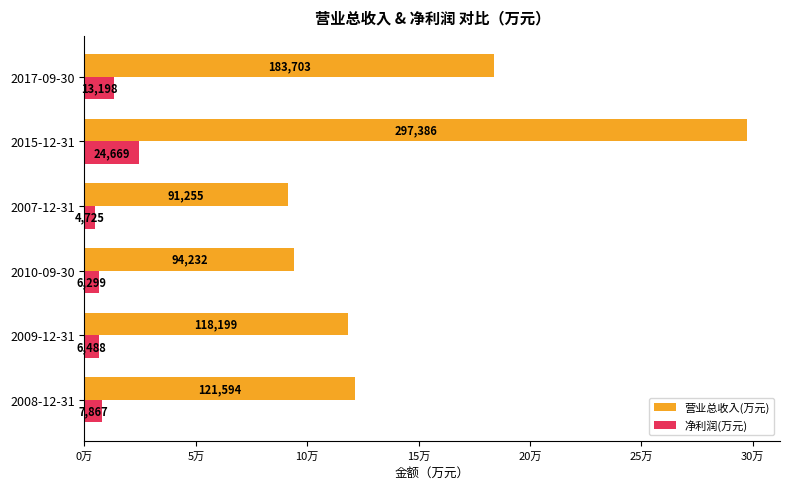

What is the minimum value for 净利润(万元)?

4725